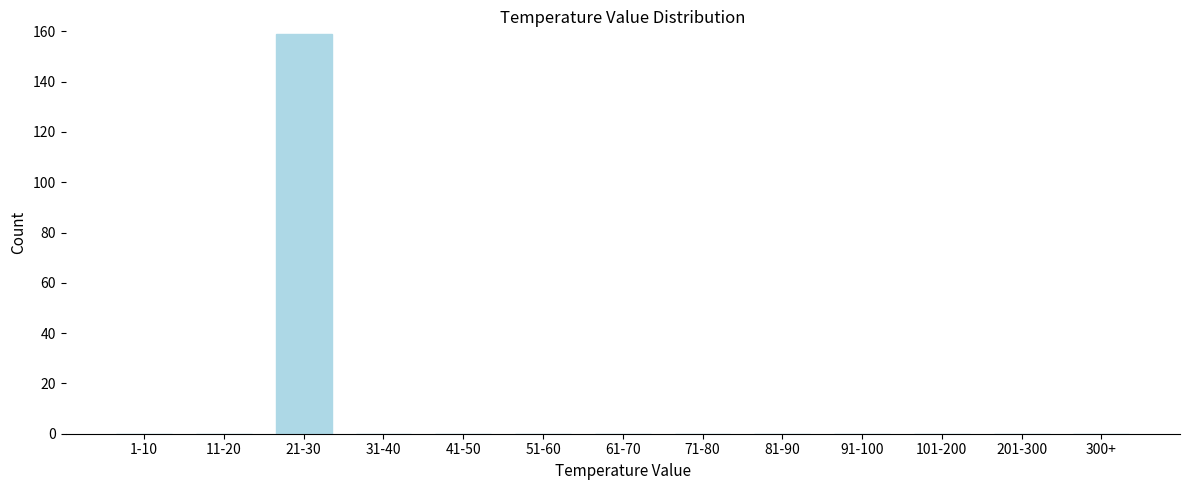

Reading left to right, what are all the values shown in this chart?

1-10=0	11-20=0	21-30=159	31-40=0	41-50=0	51-60=0	61-70=0	71-80=0	81-90=0	91-100=0	101-200=0	201-300=0	300+=0